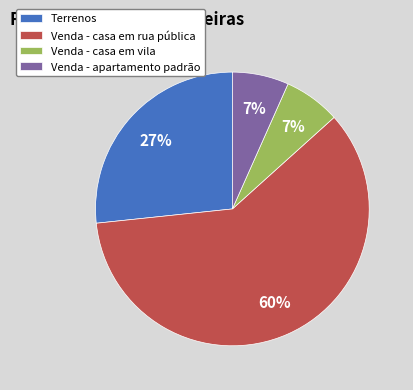

Is the sum of Venda - casa em vila and Venda - casa em rua pública greater than half?

Yes